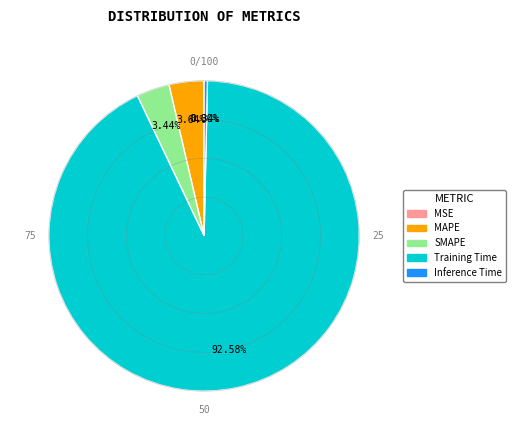

What percentage is the Training Time slice, to the nearest percent?

93%